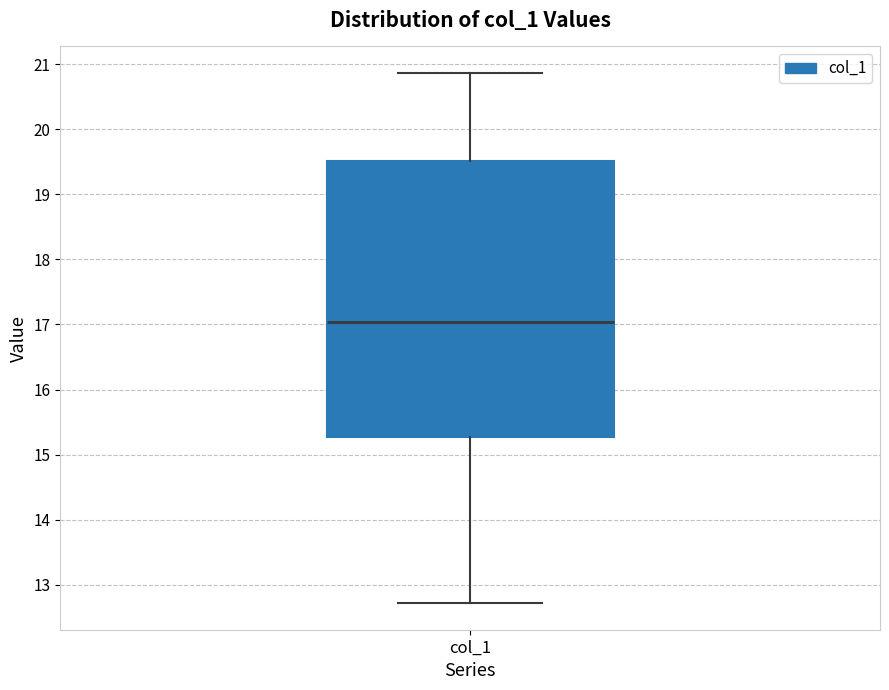

Transcribe this box plot: give where the median line is, the range the box spans, and where the two whiskers end, as read against the y-axis. The values are not printed on the chart, so give them approximately, as read against the axis.

median 17.0, box 15.3 to 19.5, whiskers 12.7 to 20.9